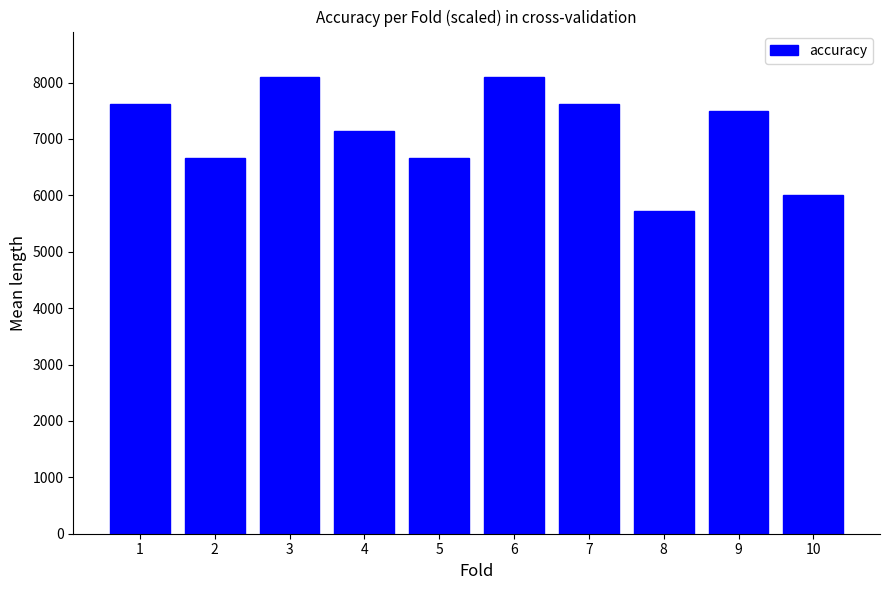

True or false: the data shows 3314.2 at 6.

False